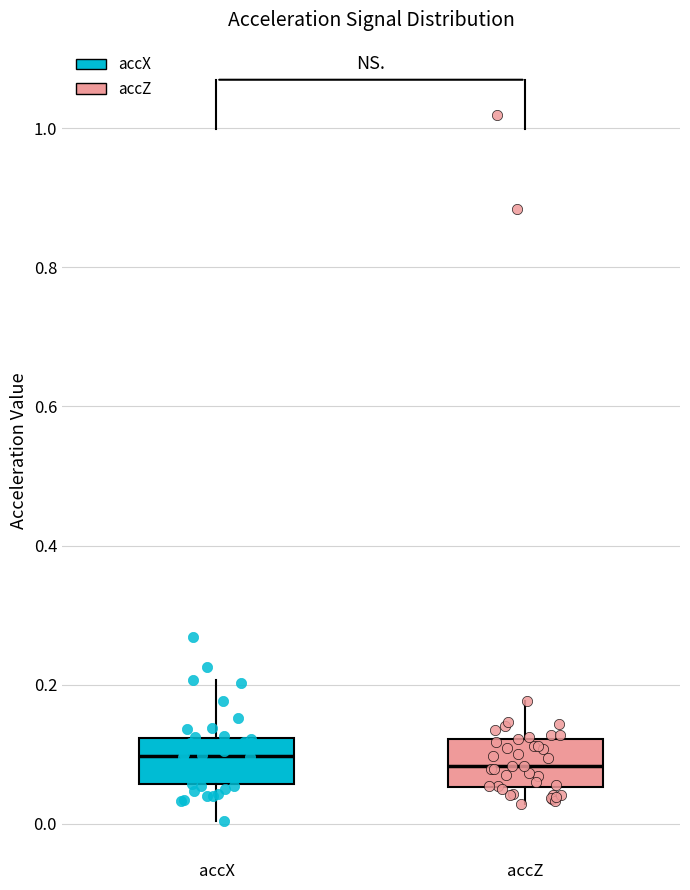

Reading left to right, read every box against the y-axis: the position of its median line, the range the box covers, and the ends of its whiskers. The values are not printed on the chart, so give them approximately, as read against the axis.

accX: median 0.10, box 0.06 to 0.12, whiskers 0.00 to 0.20
accZ: median 0.08, box 0.06 to 0.12, whiskers 0.02 to 0.18